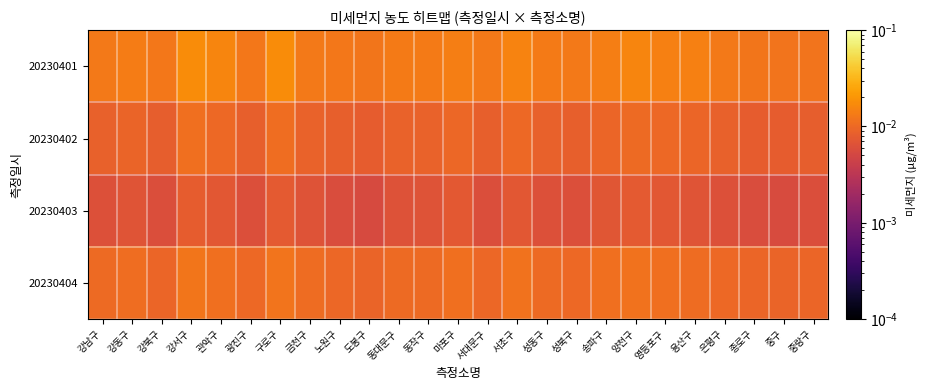

Rank the series by their average value, from lowest to highest.

20230403, 20230402, 20230404, 20230401